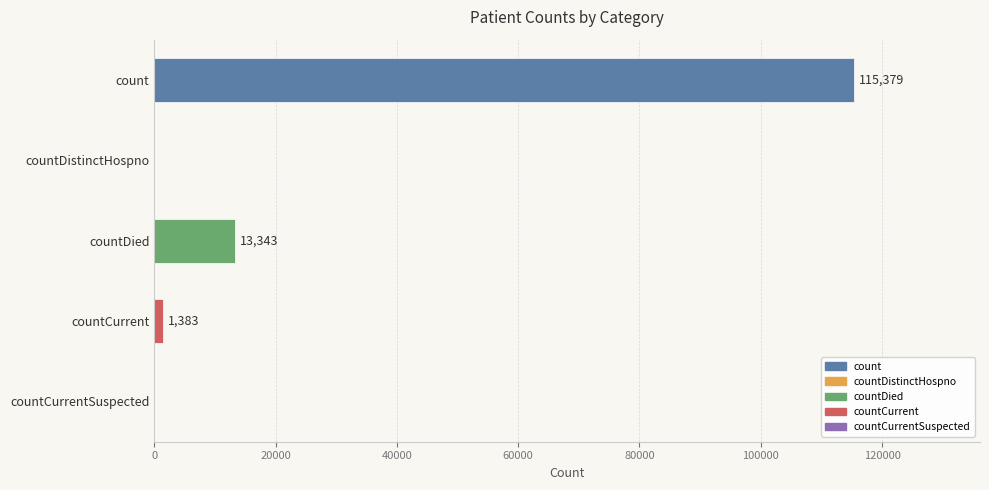

Which has a higher value, countCurrentSuspected or countDied?

countDied